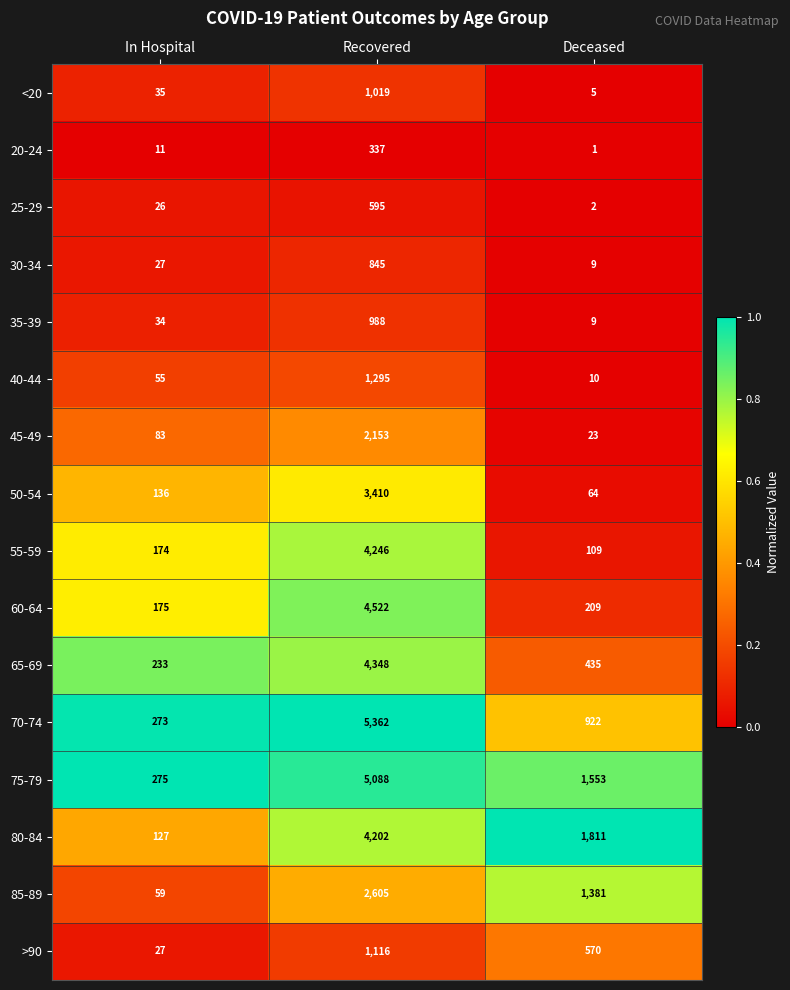

What is the total value across all series at In Hospital?

1750